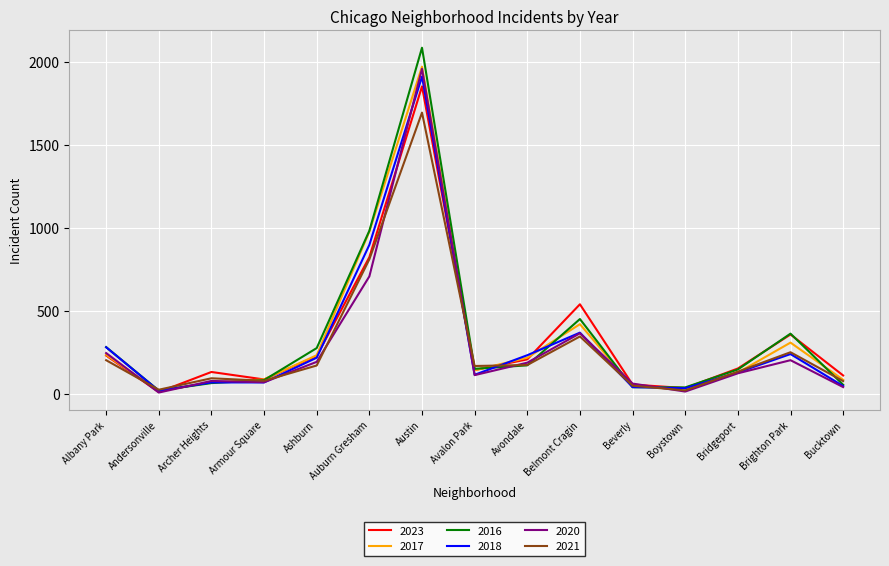

At which category is the sum across all series the highest?

Austin